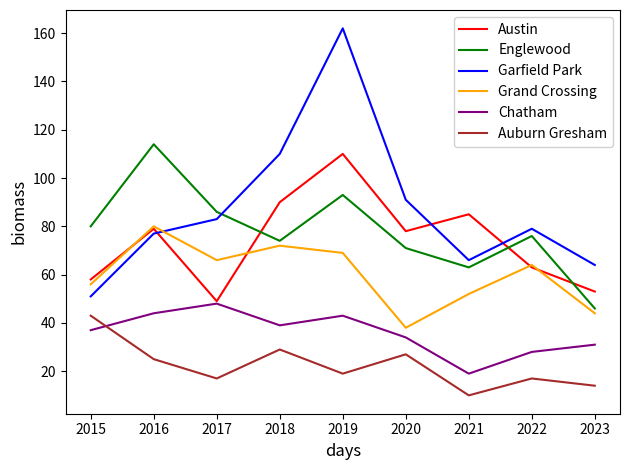

What is the difference between the maximum and second lowest values in the Englewood series?

51